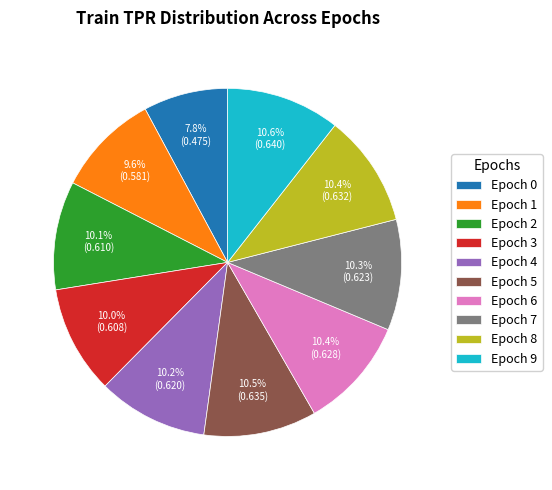

Do Epoch 2 and Epoch 6 together represent more than half of the pie?

No